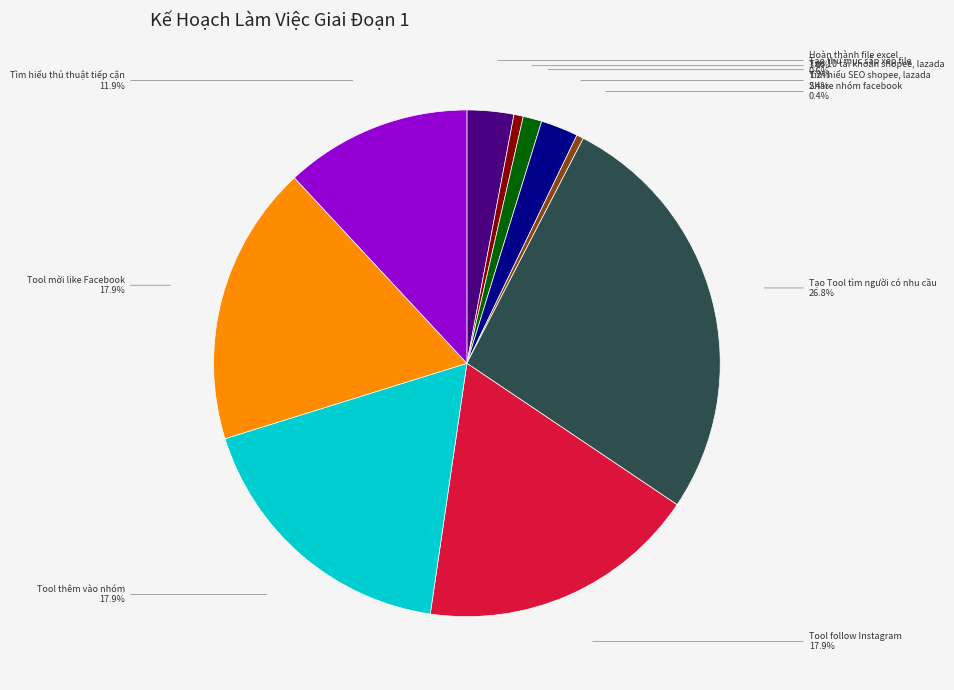

Is there a majority slice in this chart?

No